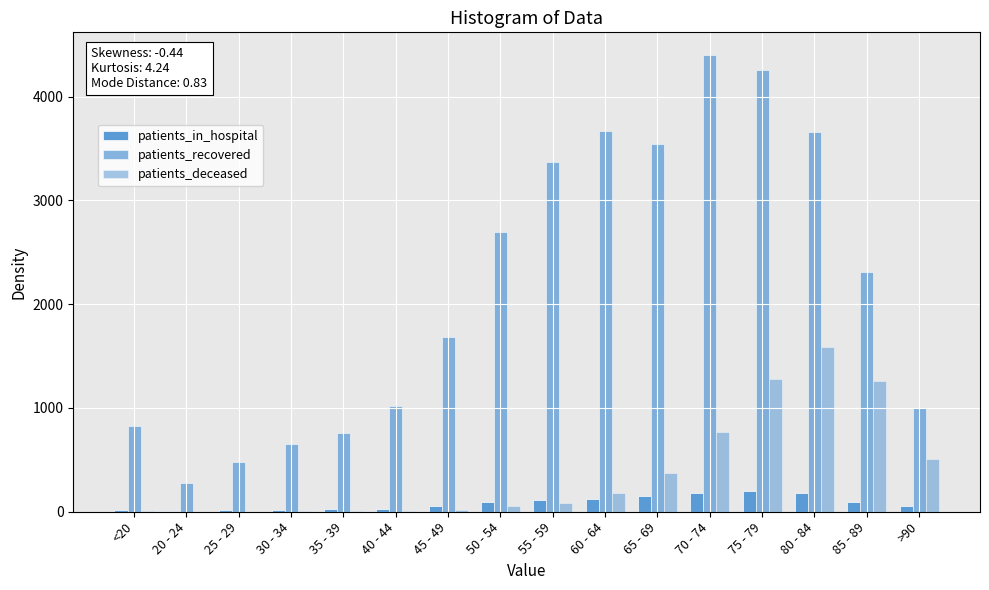

What is the label of the 1st bar from the right?

>90